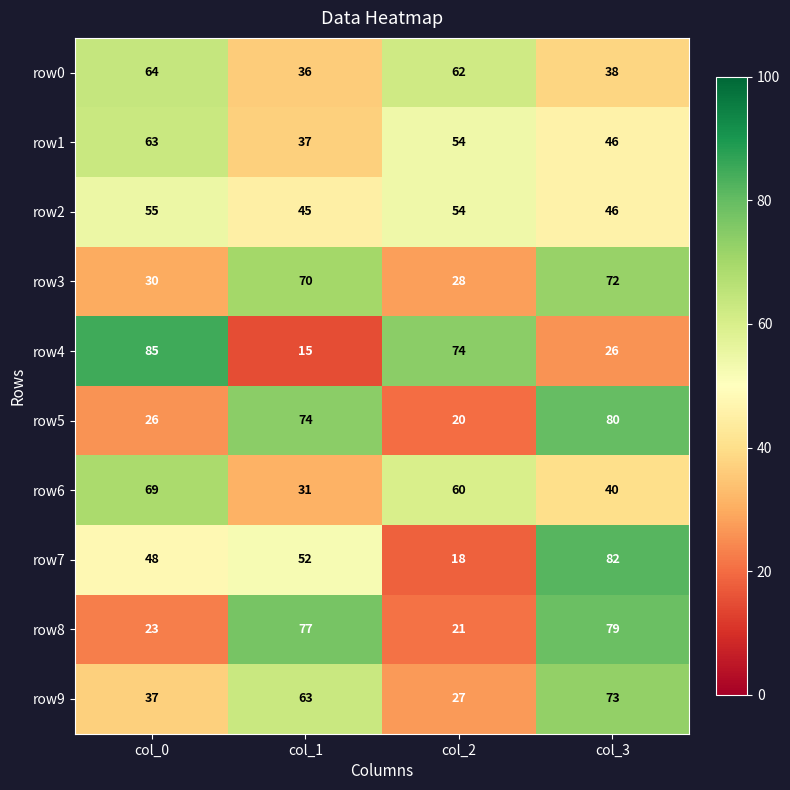

Where does the row2 series first go above 54?

col_0